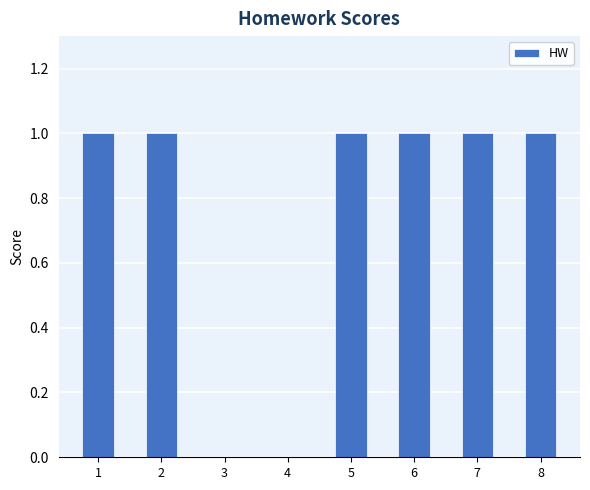

What is the greatest value displayed?

1